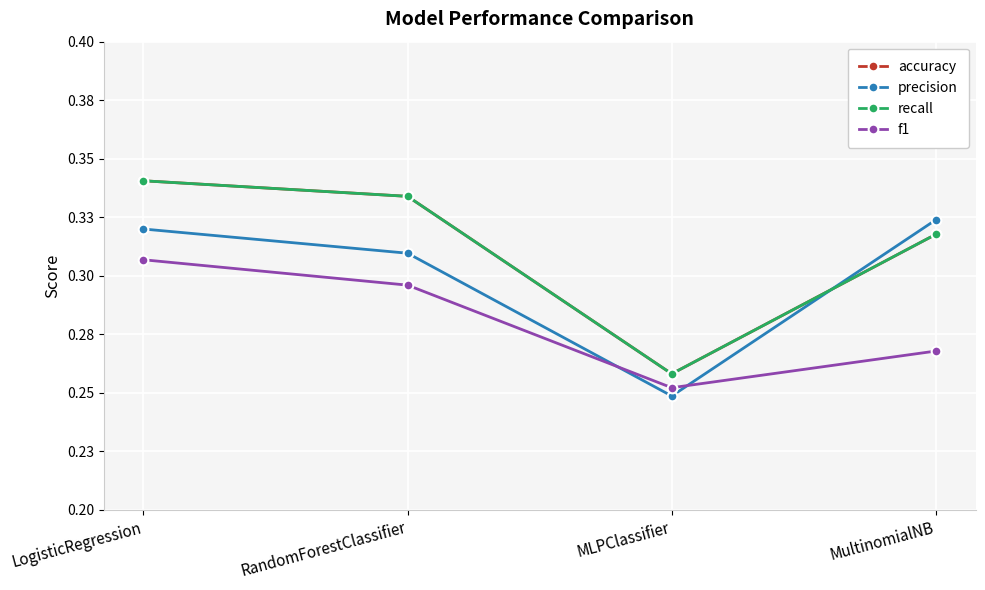

What is the smallest value displayed?

0.2